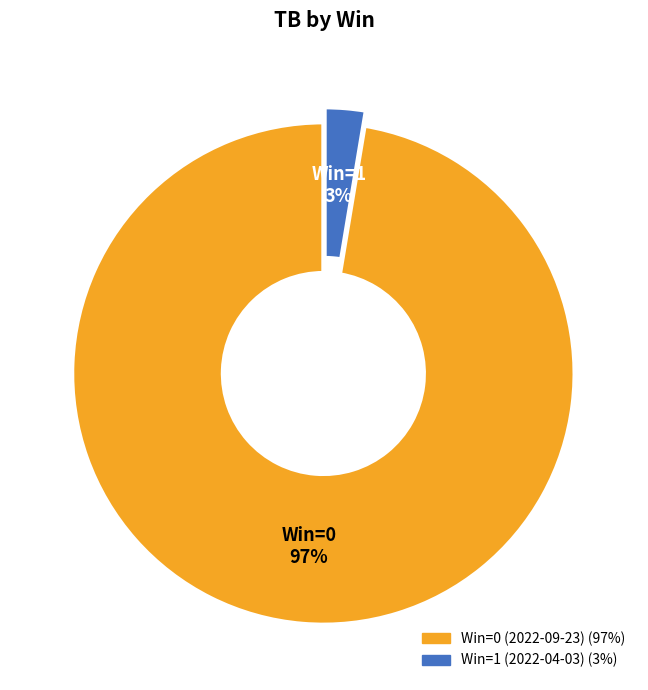

Which slice is the smallest?

Win=1 (2022-04-03)